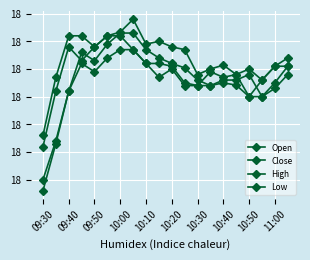

What is the value of the Low point at the 9th from the left?

17.8